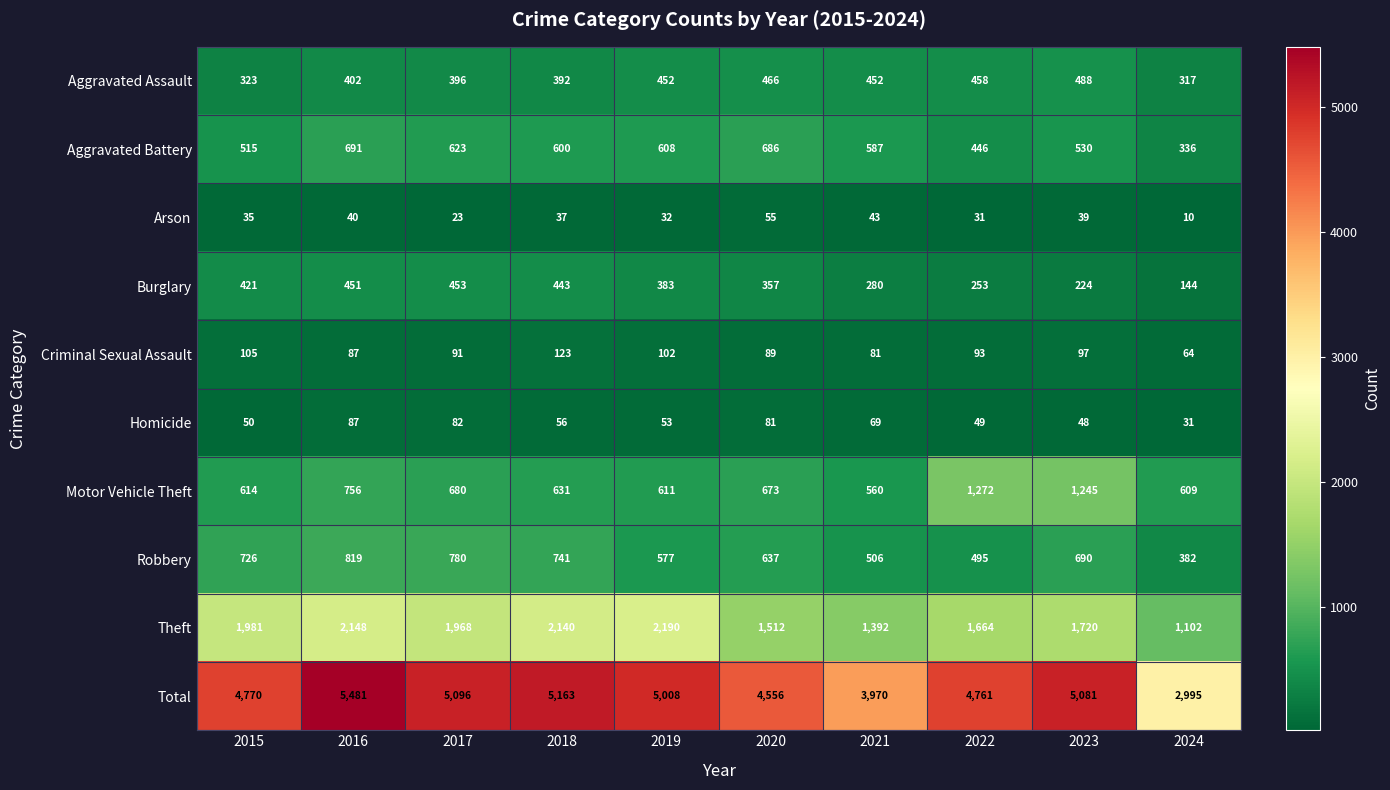

Which label corresponds to the smallest value in the chart?

2024